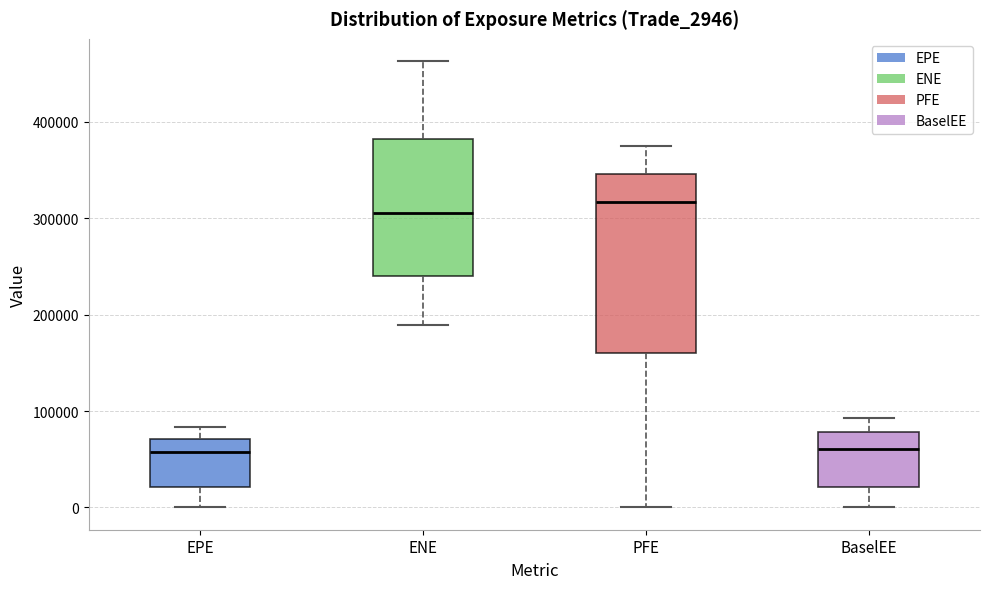

Comparing the boxes themselves (not the whiskers), which one is the tallest?

PFE